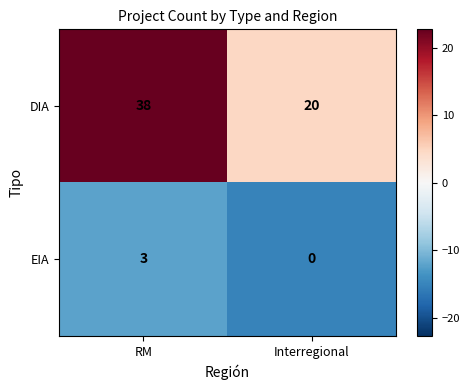

At how many categories does at least one series exceed 13?

2